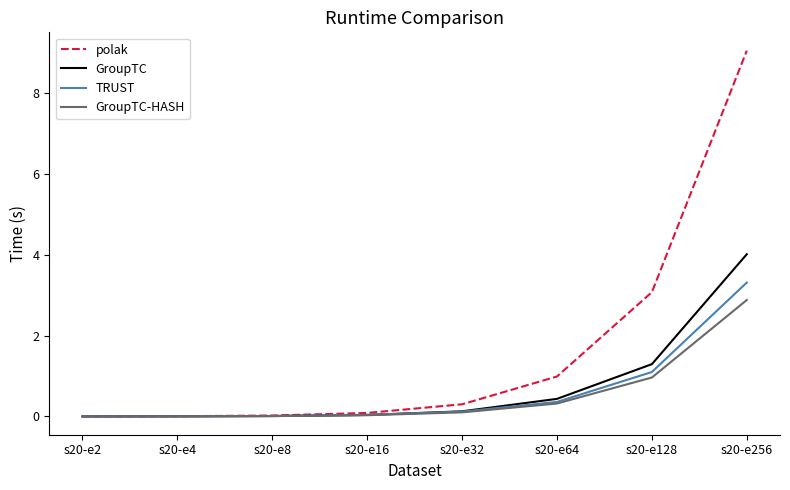

At which label is GroupTC closest to 2?

s20-e128